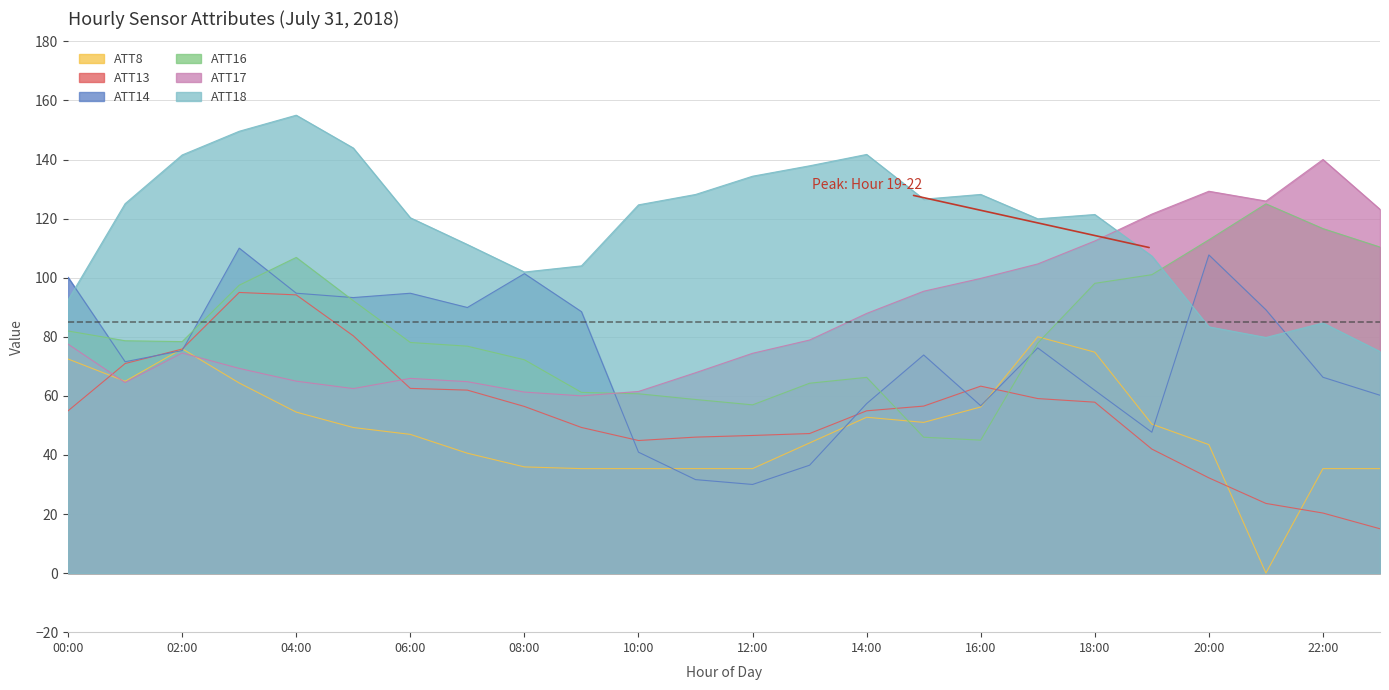

What is the difference between the maximum and second lowest values in the ATT14 series?

78.4